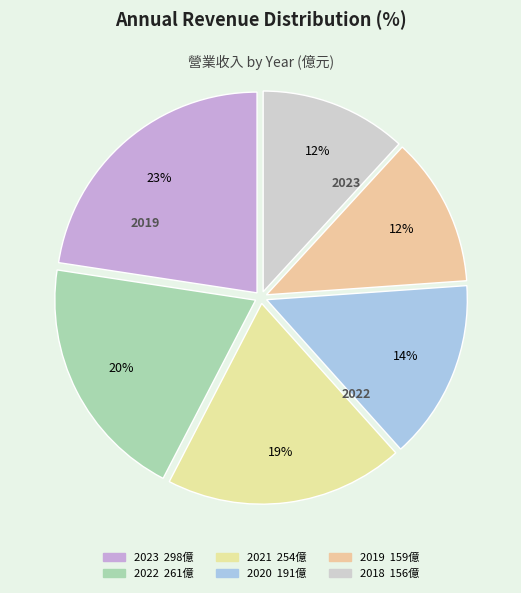

How many segments does this pie chart have?

6